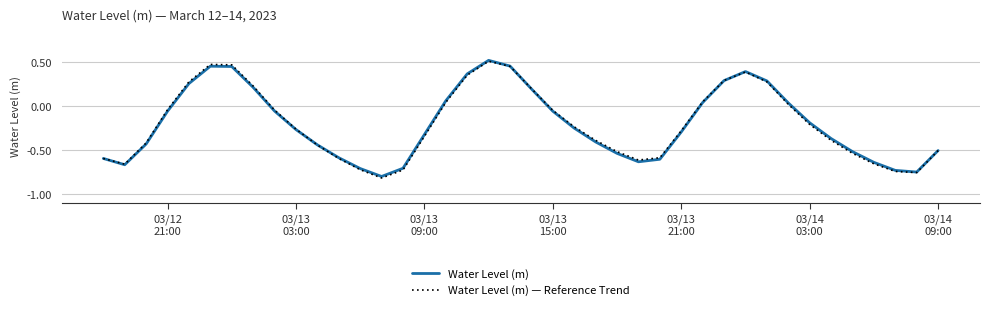

Which series has the largest range (max minus min)?

Water Level (m) — Reference Trend